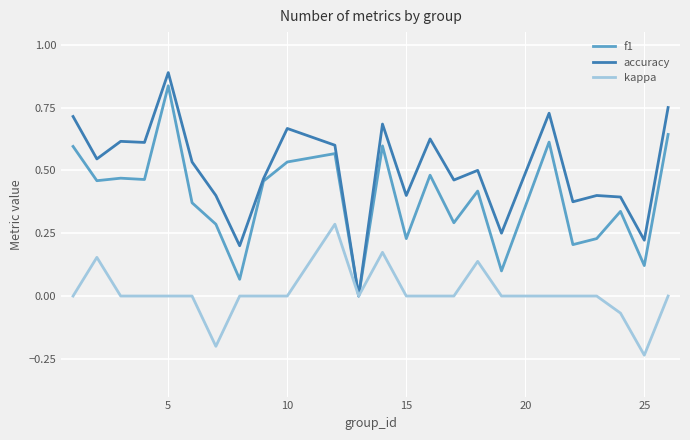

What is the highest value of the accuracy series?

0.9